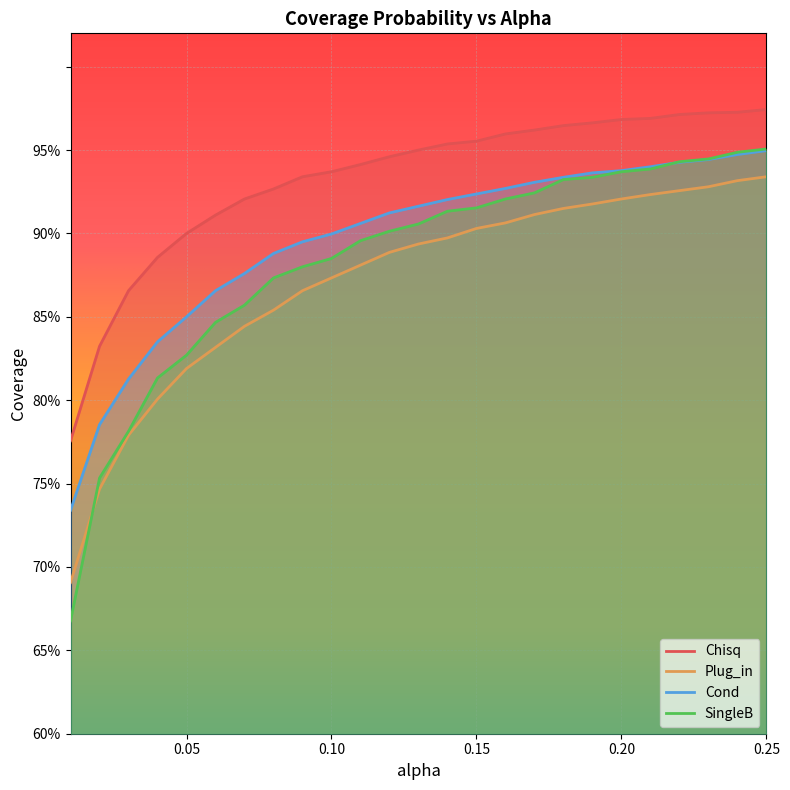

What is the maximum value shown in the chart?

1.0